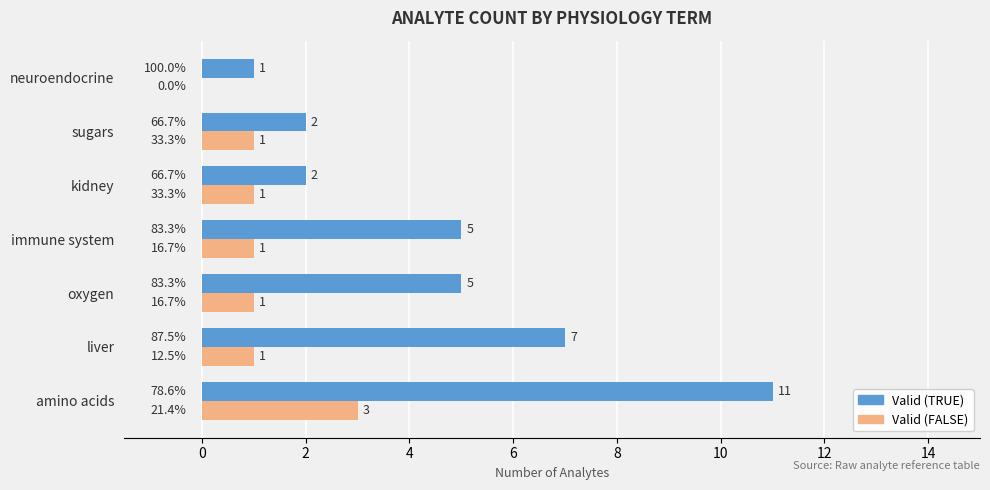

What is the maximum value for Valid (TRUE)?

11